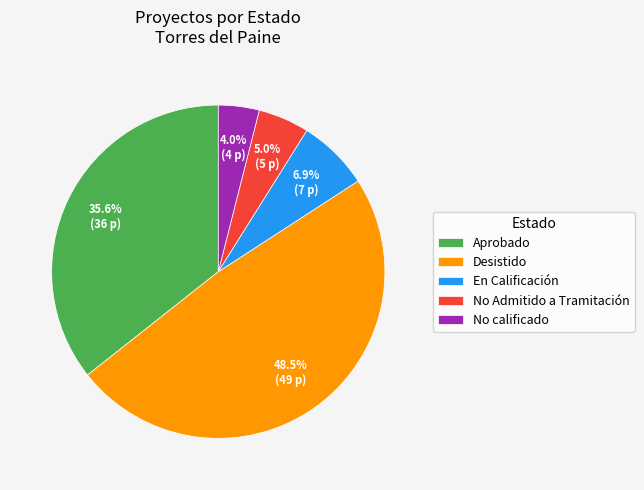

How many slices are in this pie chart?

5